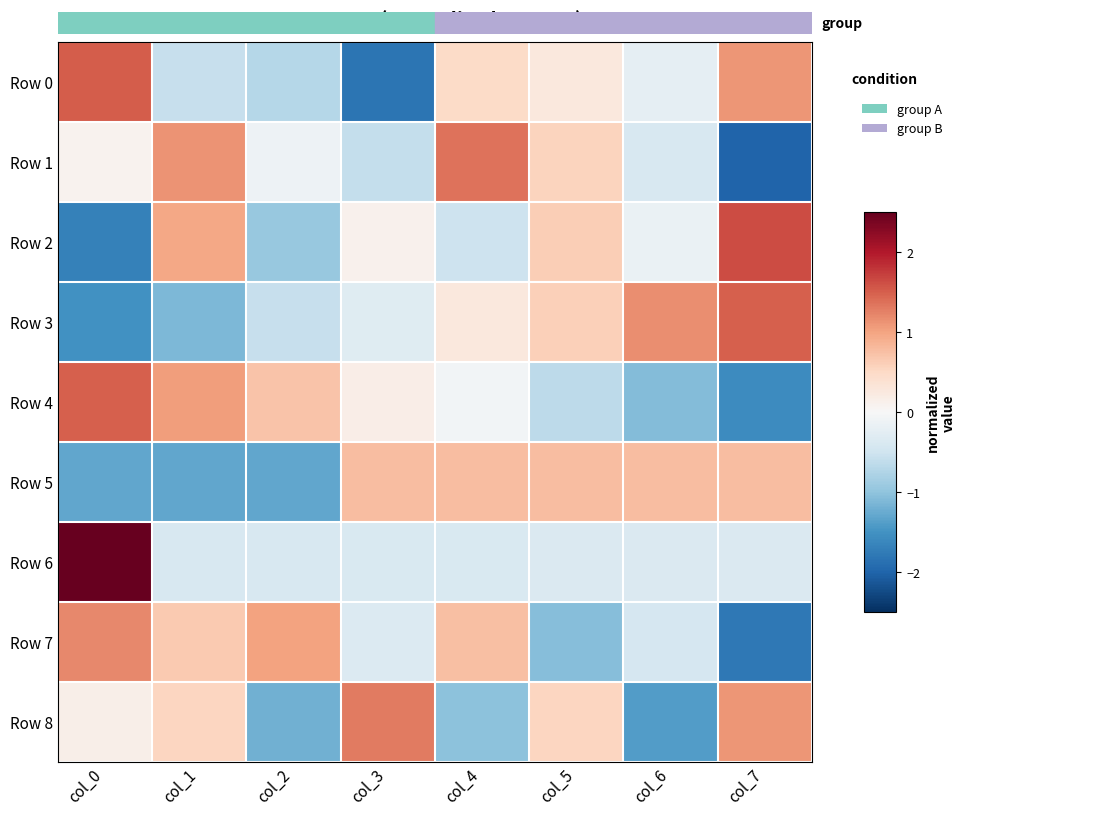

Rank the series at col_2 from highest to lowest value.

Row 7, Row 4, Row 1, Row 6, Row 3, Row 0, Row 2, Row 8, Row 5